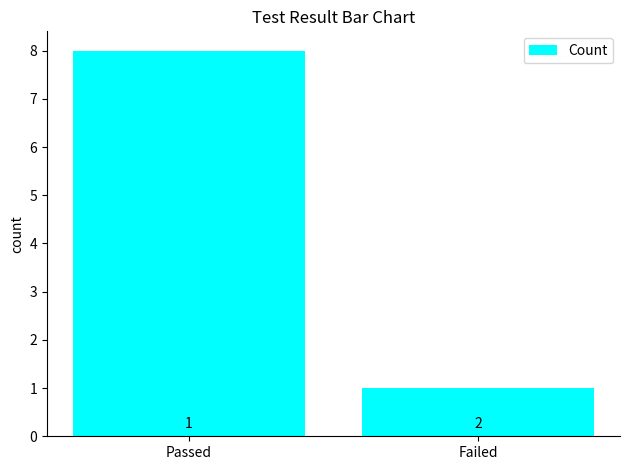

Reading left to right, extract all data points from this chart.

Passed=8	Failed=1